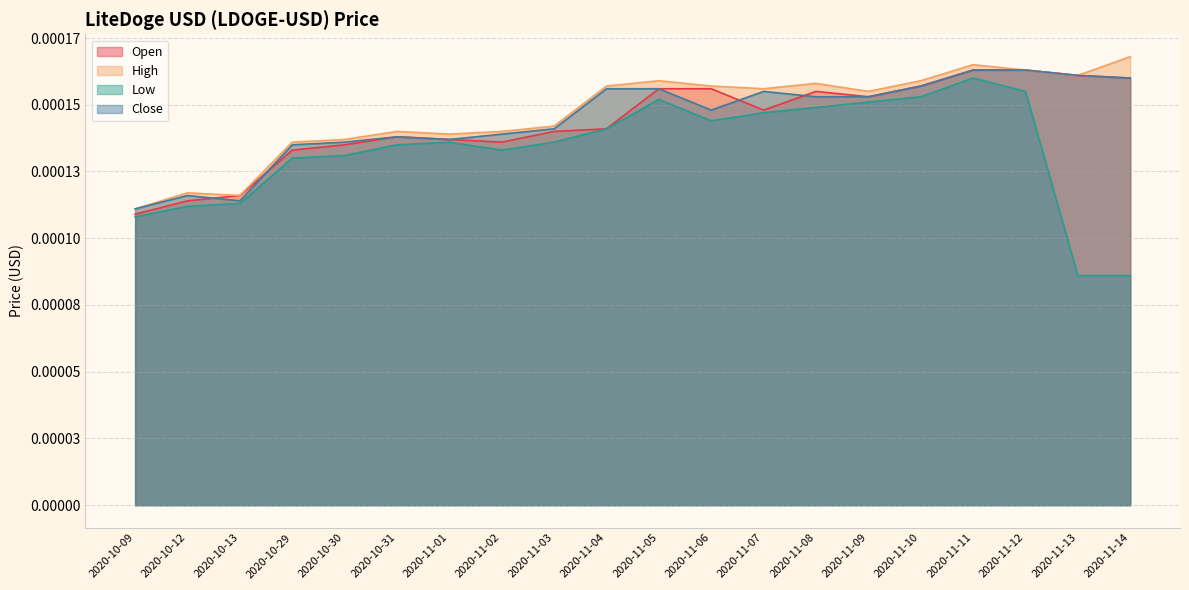

What are all the series names shown in the legend?

Open, High, Low, Close